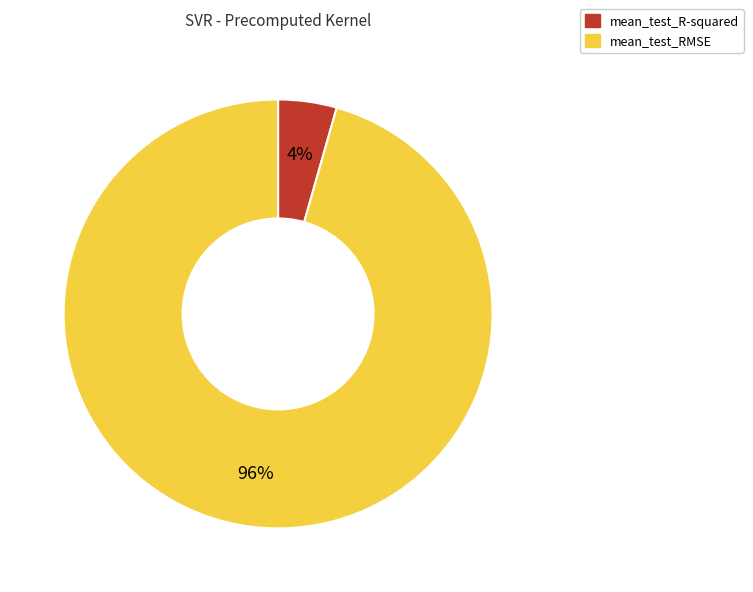

To the nearest percent, what is the combined percentage of mean_test_RMSE and mean_test_R-squared?

100%